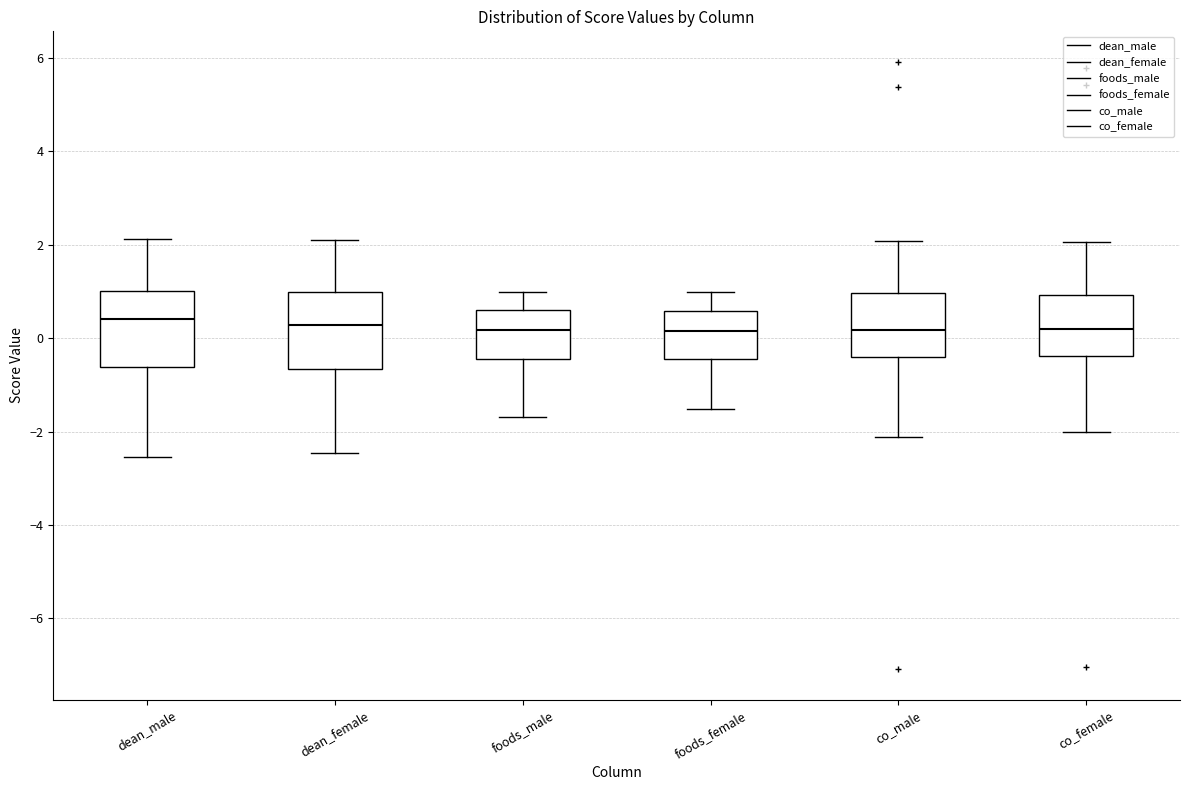

Reading left to right, transcribe this box plot: for each box, give where its median line is, the range the box spans, and where its two whiskers end, as read against the y-axis. The values are not printed on the chart, so give them approximately, as read against the axis.

dean_male: median 0.4, box -0.6 to 1.0, whiskers -2.6 to 2.2
dean_female: median 0.2, box -0.6 to 1.0, whiskers -2.4 to 2.2
foods_male: median 0.2, box -0.4 to 0.6, whiskers -1.6 to 1.0
foods_female: median 0.2, box -0.4 to 0.6, whiskers -1.6 to 1.0
co_male: median 0.2, box -0.4 to 1.0, whiskers -2.2 to 2.0
co_female: median 0.2, box -0.4 to 1.0, whiskers -2.0 to 2.0